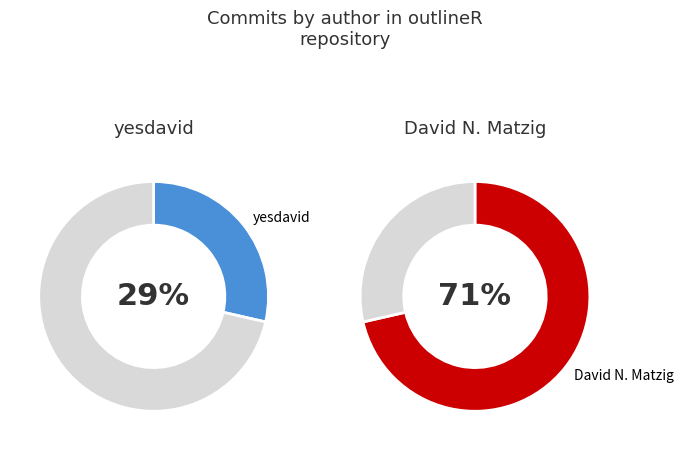

True or false: David N. Matzig accounts for 62% of the total.

False